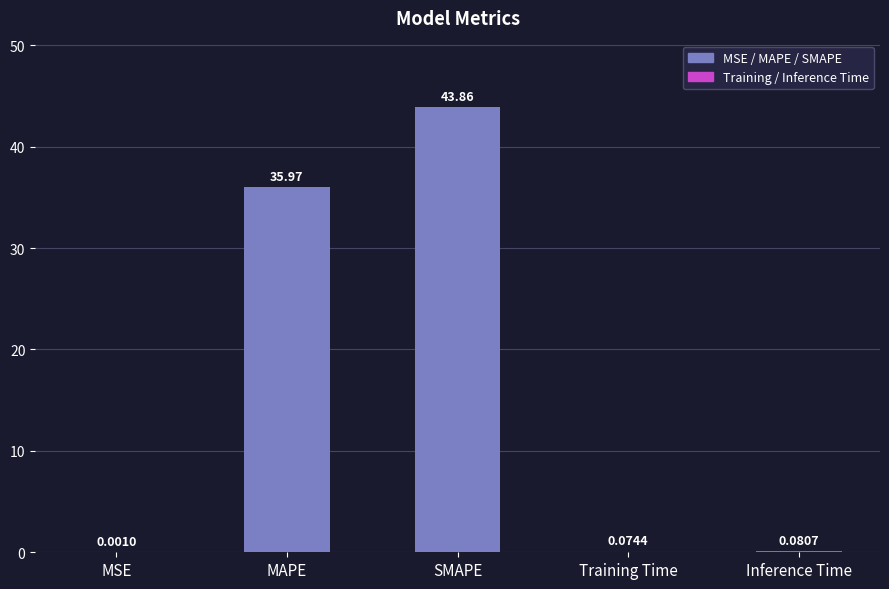

At which label is the value closest to 21?

MAPE